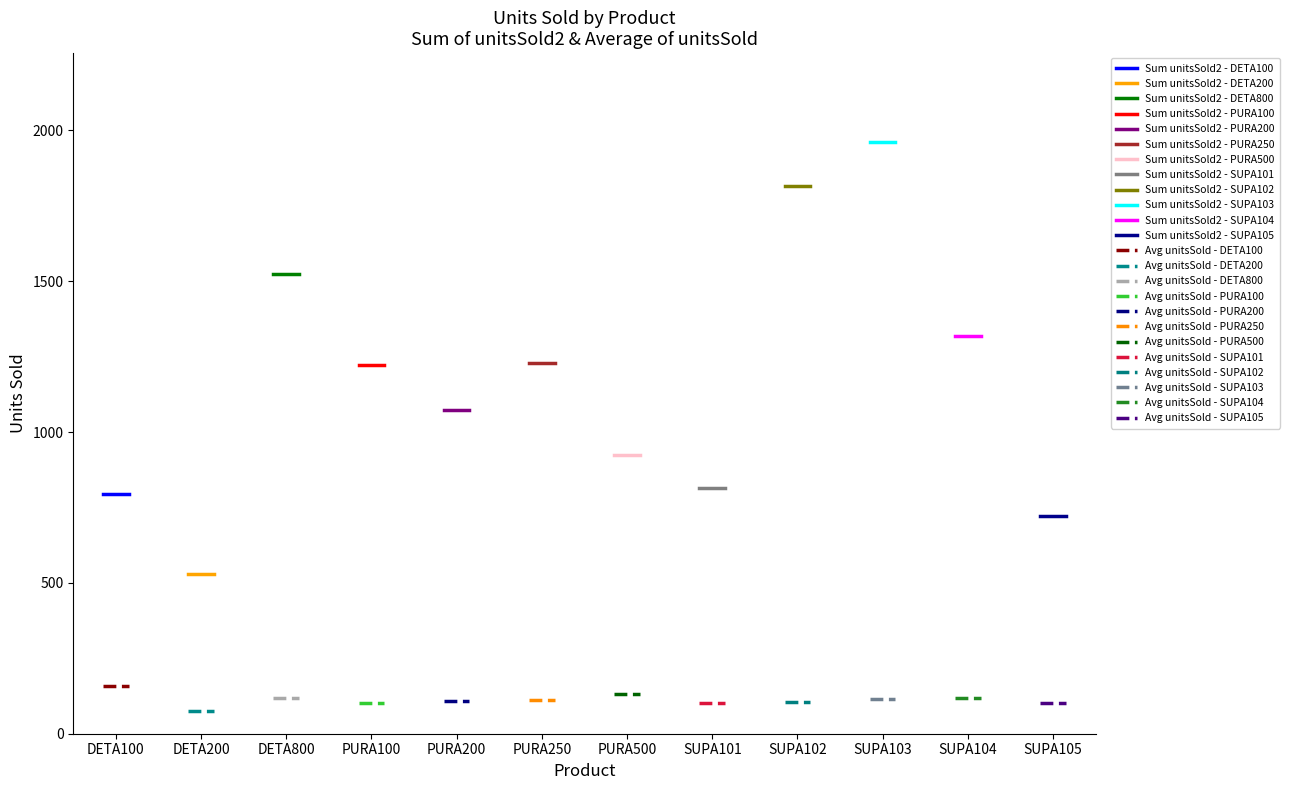

What is the minimum value for Average of unitsSold?

75.4